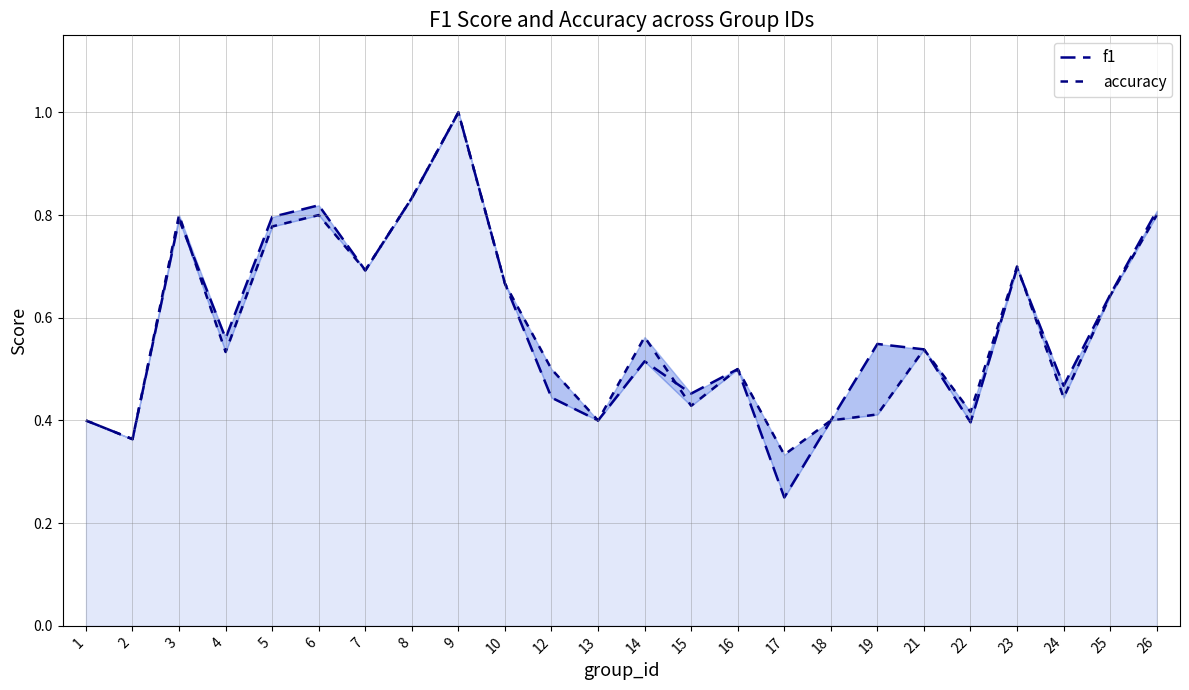

Between which two adjacent categories do f1 and accuracy first intersect?

3 and 4